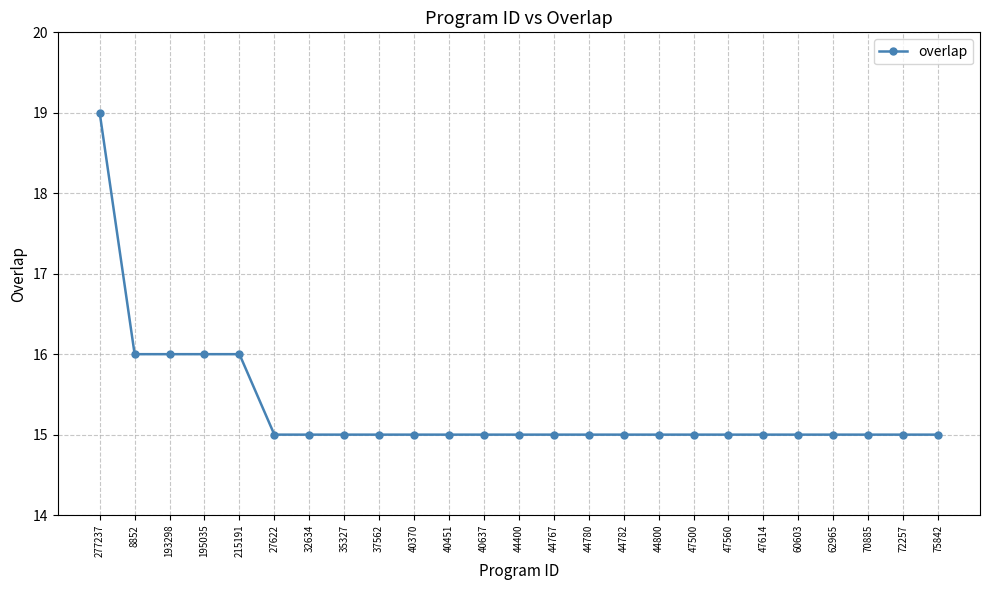

Reading left to right, list all the values displayed in this chart.

277237=19	8852=16	193298=16	195035=16	215191=16	27622=15	32634=15	35327=15	37562=15	40370=15	40451=15	40637=15	44400=15	44767=15	44780=15	44782=15	44800=15	47500=15	47560=15	47614=15	60603=15	62965=15	70885=15	72257=15	75842=15